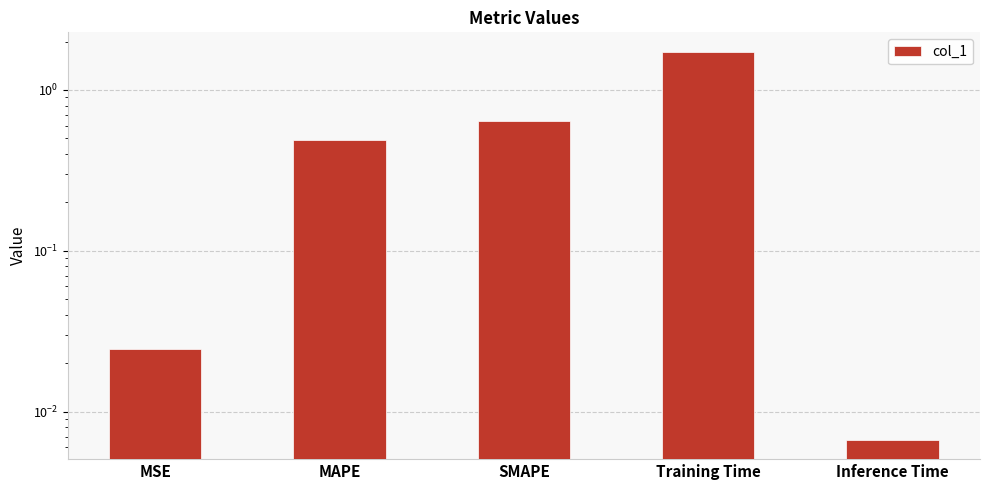

True or false: the data shows 3.1 at Training Time.

False